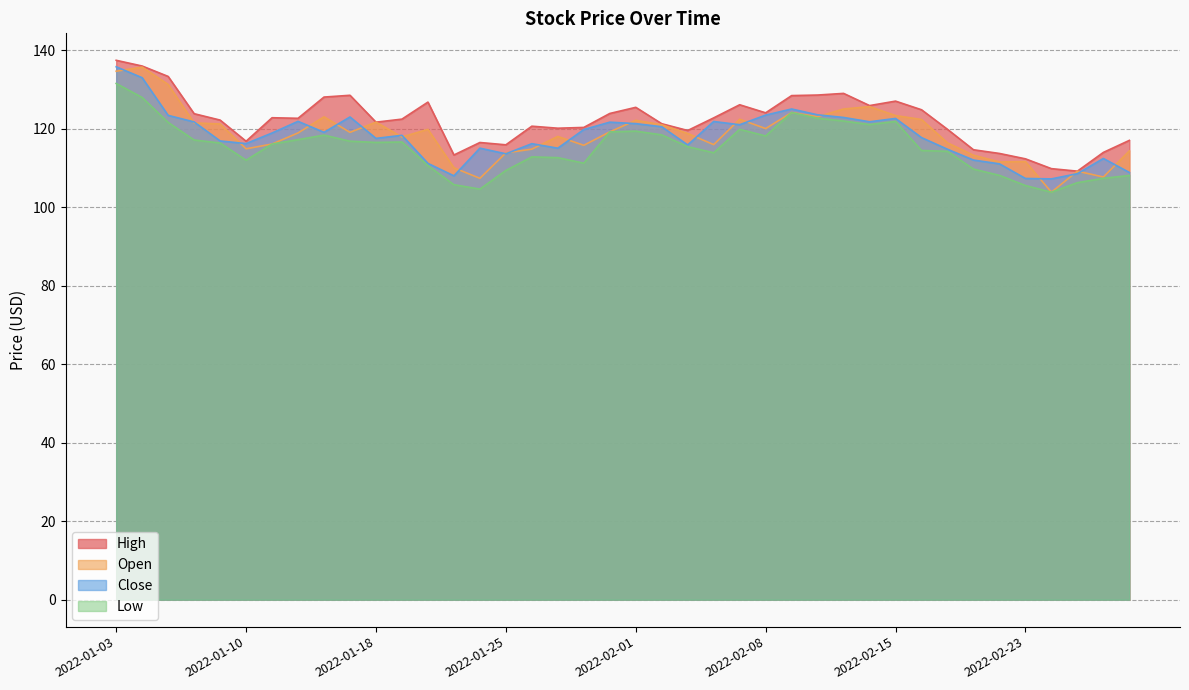

Where is the first local maximum for Open?

2022-01-04